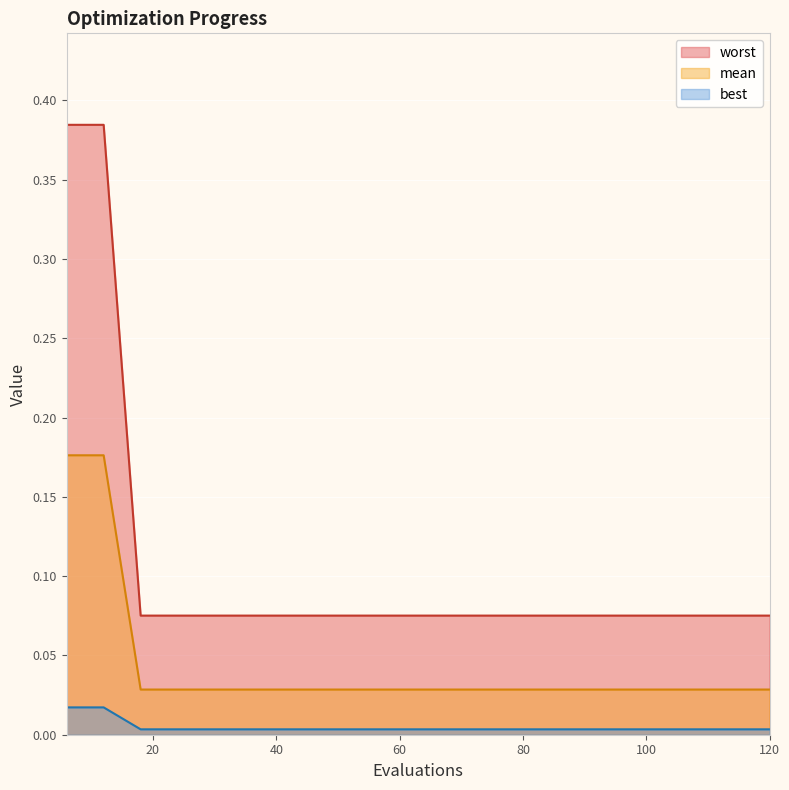

True or false: mean has a value of 0.2 at 6.

True